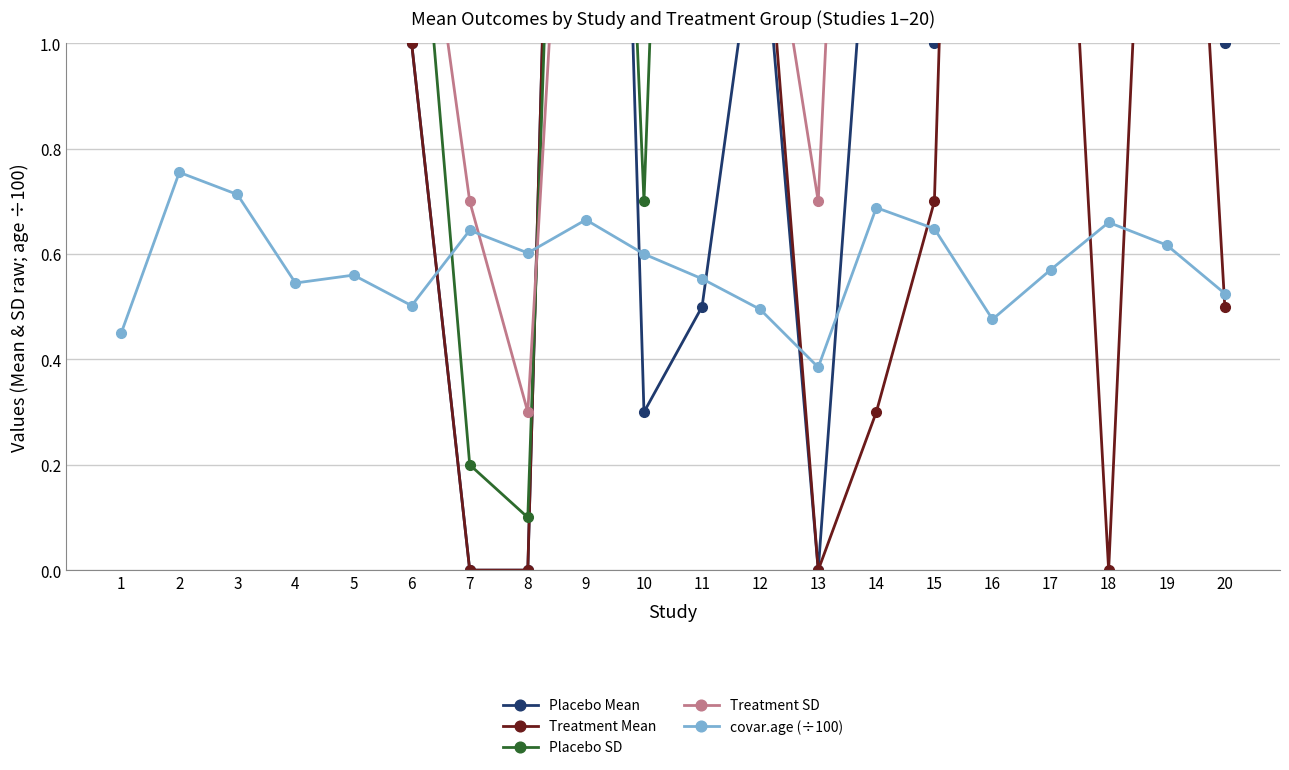

At 18, list the series in order from largest to smallest.

Placebo SD, Placebo Mean, Treatment SD, covar.age (÷100), Treatment Mean